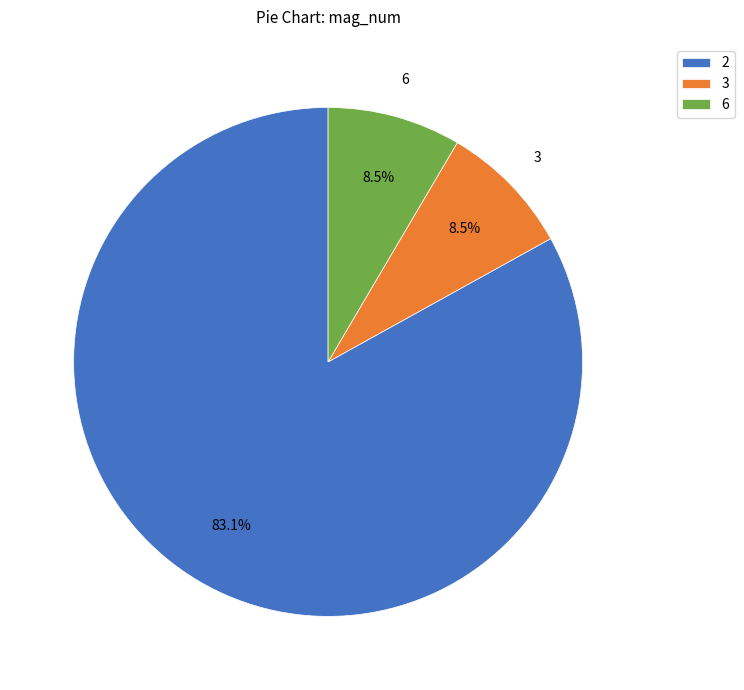

Which slice represents more than half of the pie?

2